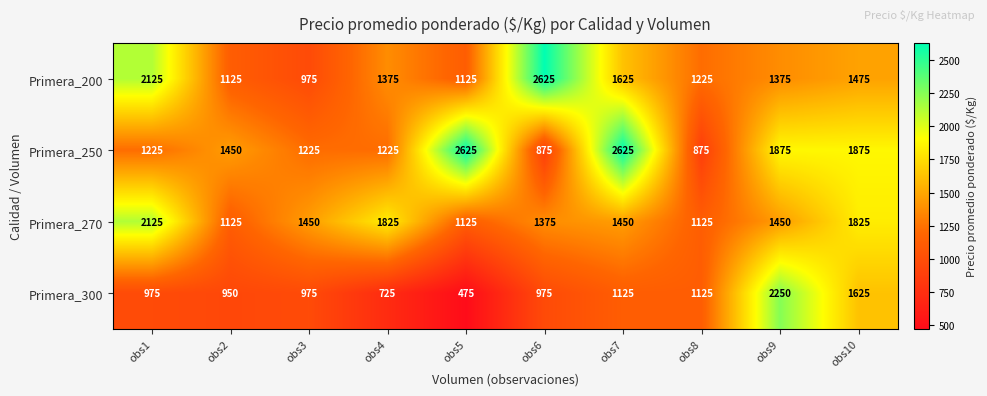

How many series are shown in this chart?

4